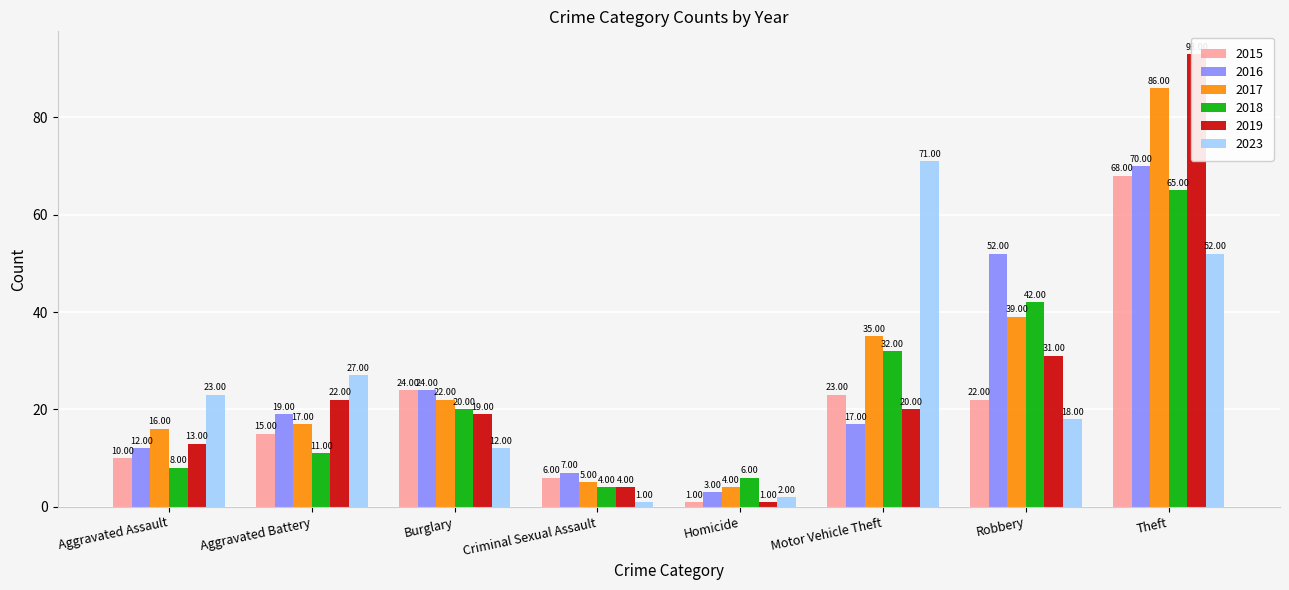

What is the sum of the 2019 values at Criminal Sexual Assault and Aggravated Battery?

26